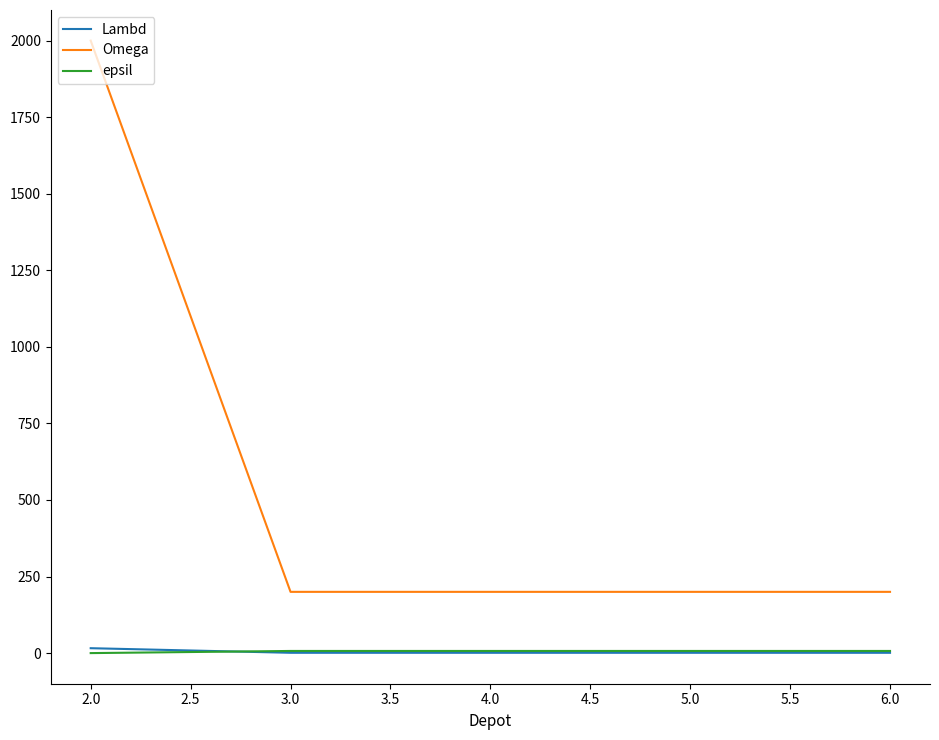

Does the chart have visible grid lines?

No